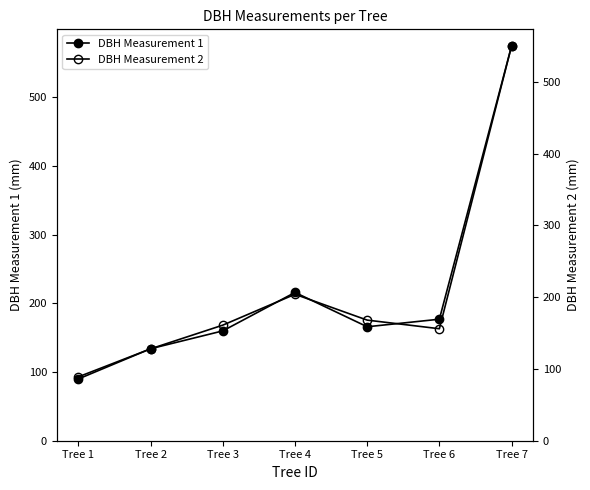

True or false: DBH Measurement 2 has a value of 89 at Tree 1.

True